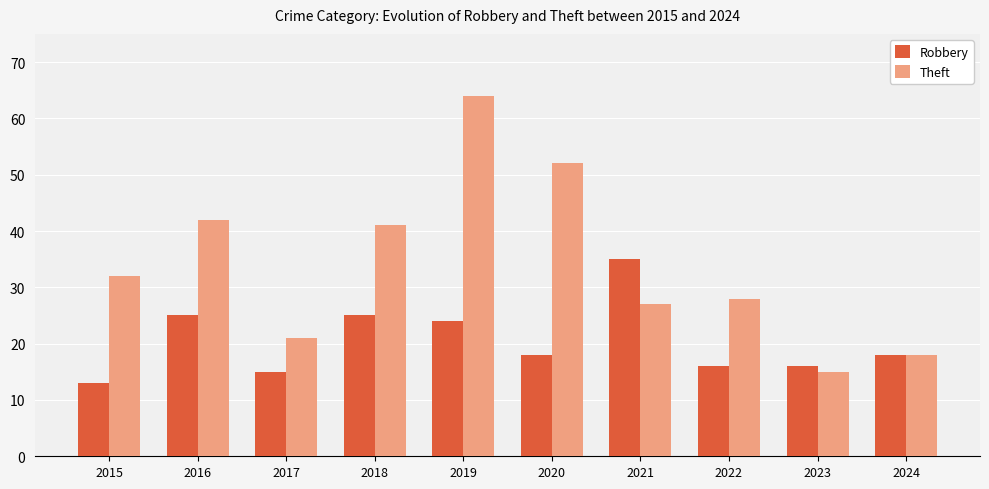

Rank the series by their maximum value, from lowest to highest.

Robbery, Theft